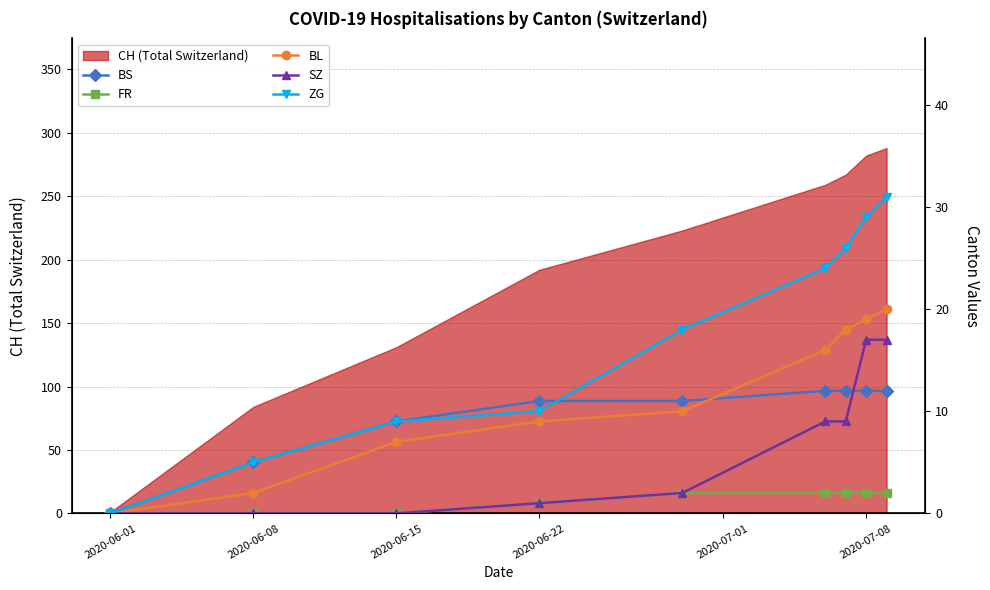

At which label is CH (Total Switzerland) closest to 144?

2020-06-15